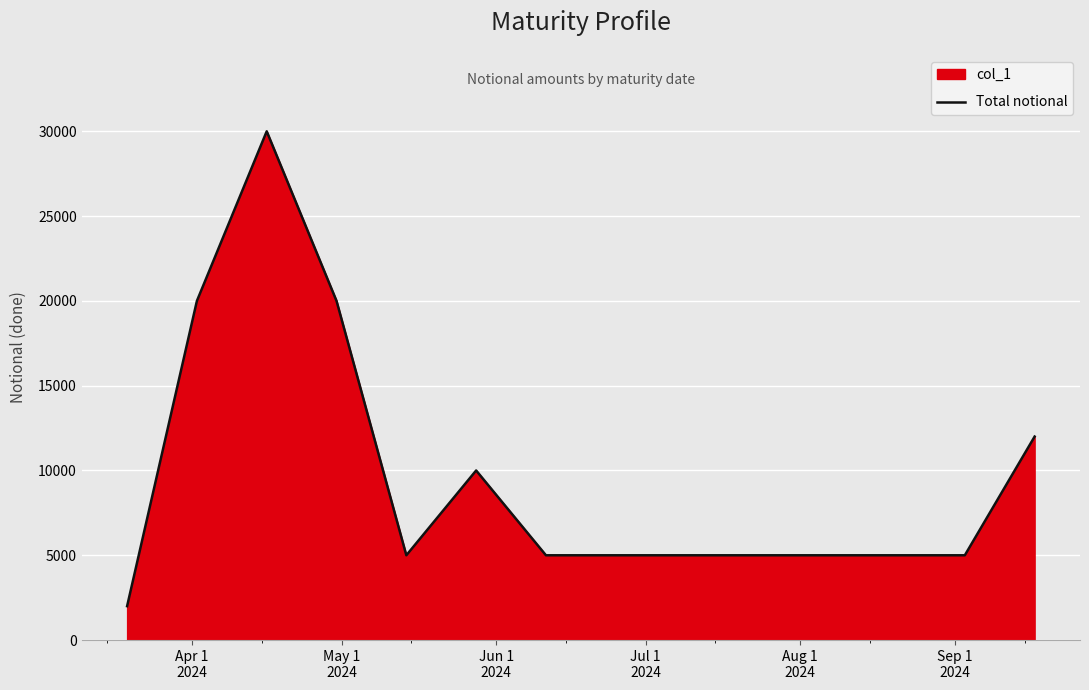

What is the maximum value shown in the chart?

30000